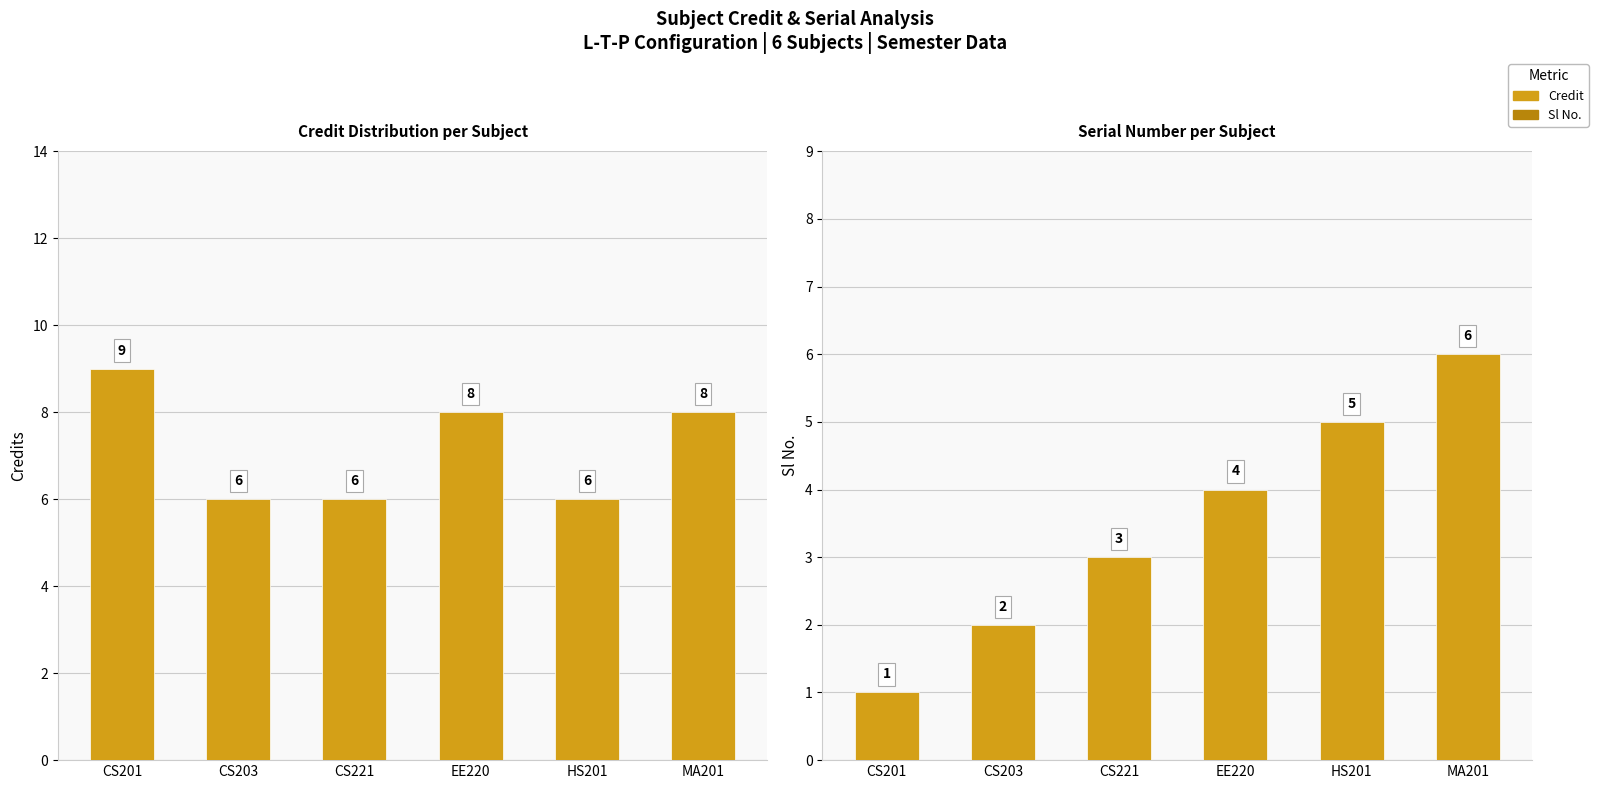

Which has a higher value, MA201 or CS201?

CS201